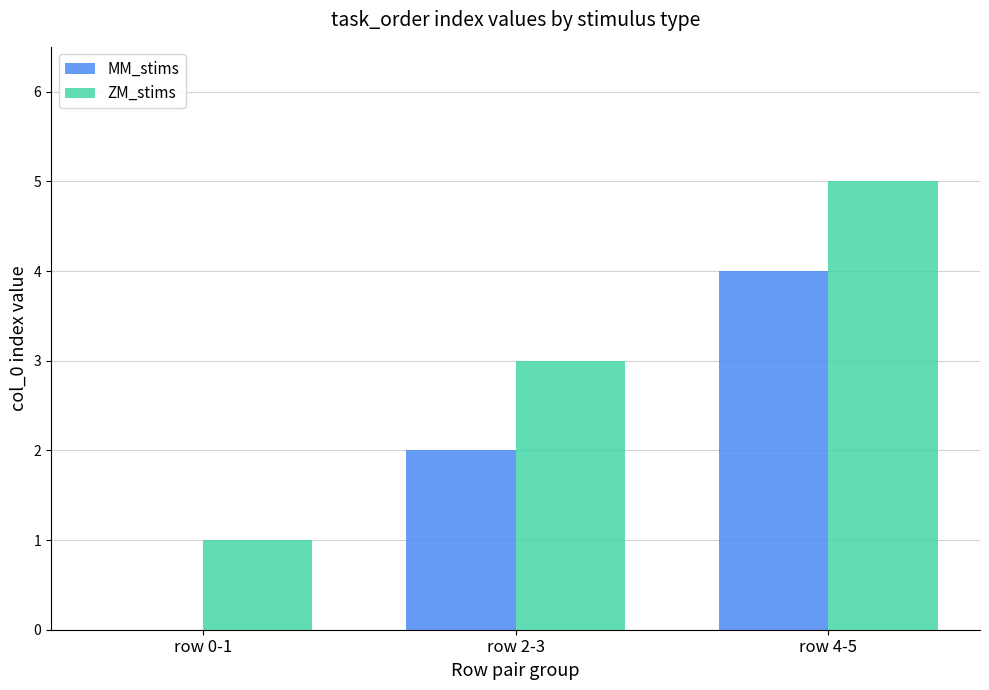

What is the spread (max minus min) of values at row 0-1?

1